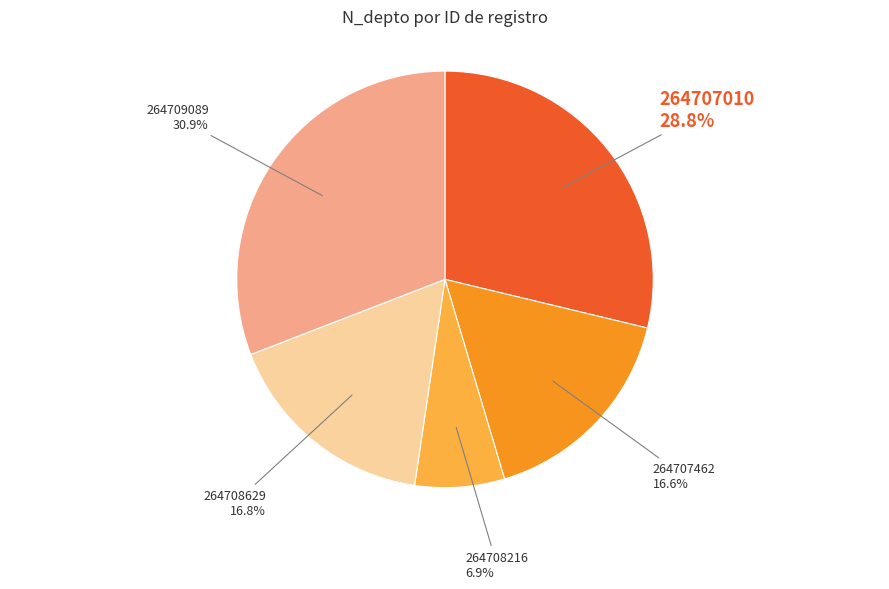

Count the number of slices in the pie.

5